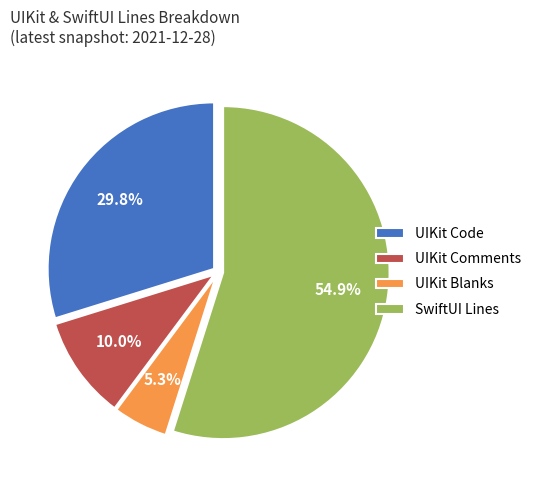

What percentage is NOT represented by UIKit Code?

70.2%